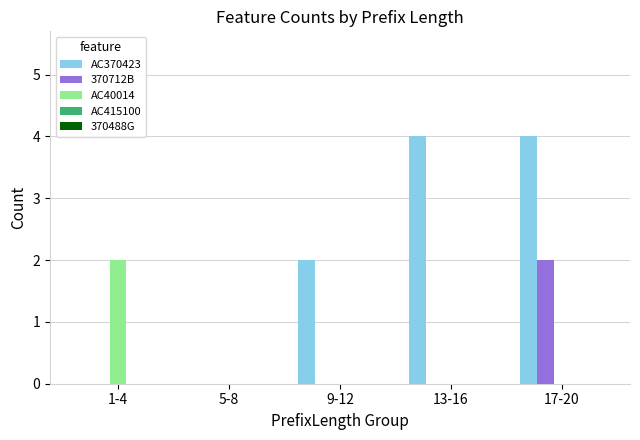

What is the sum of all AC40014 values?

2